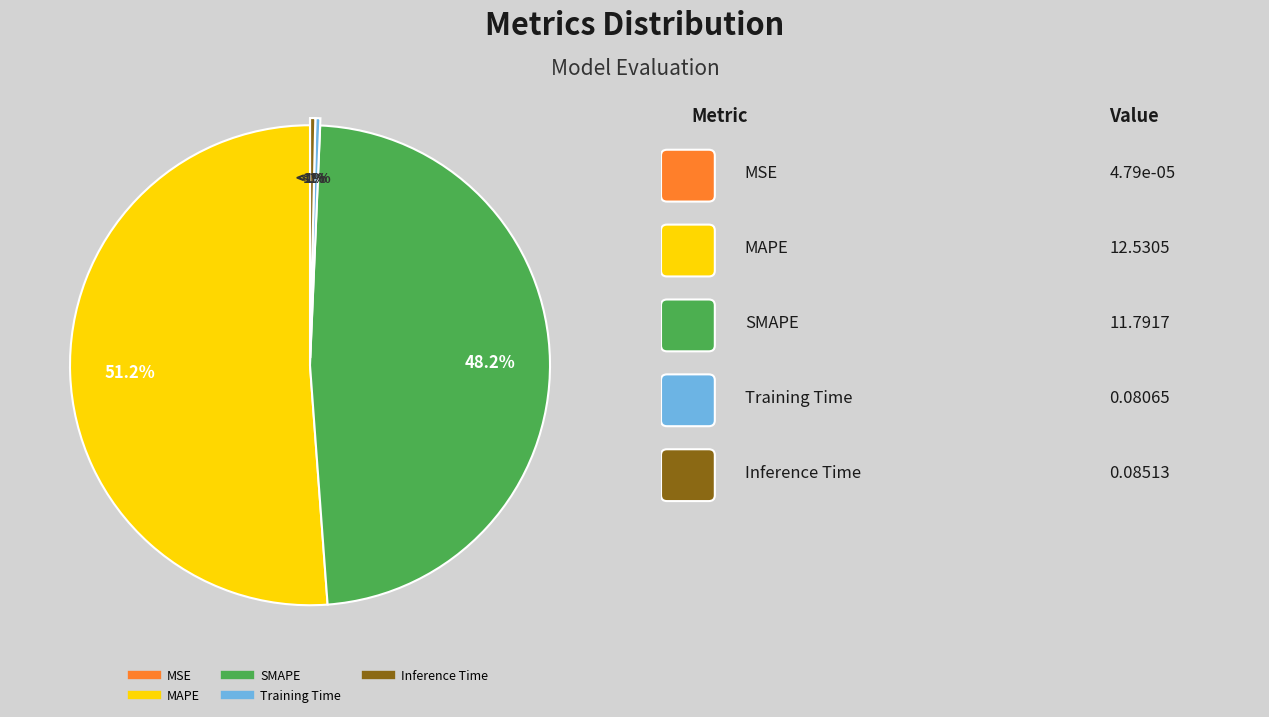

What percentage do SMAPE and Inference Time together represent?

48.5%